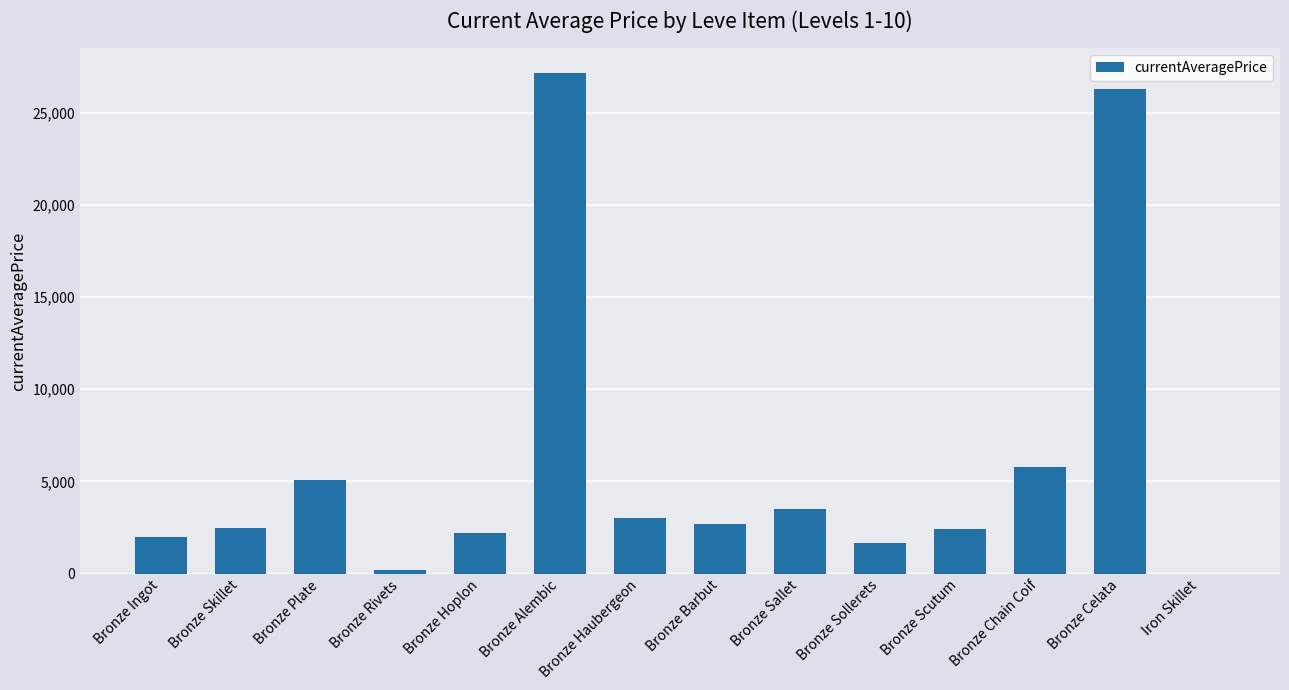

What is the greatest value displayed?

27125.0